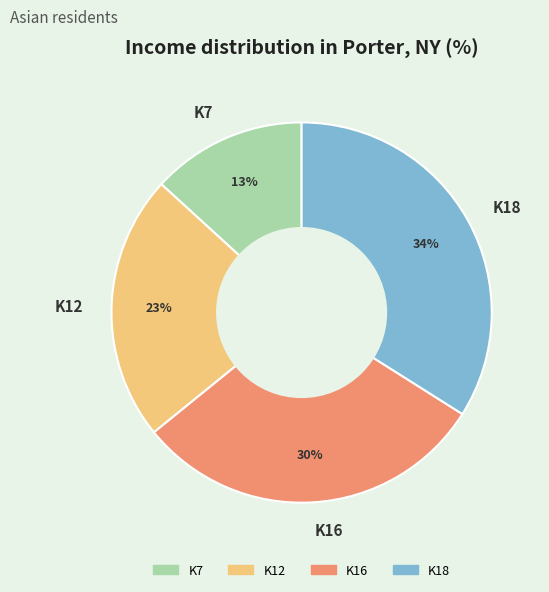

To the nearest percent, what portion does K12 represent?

23%